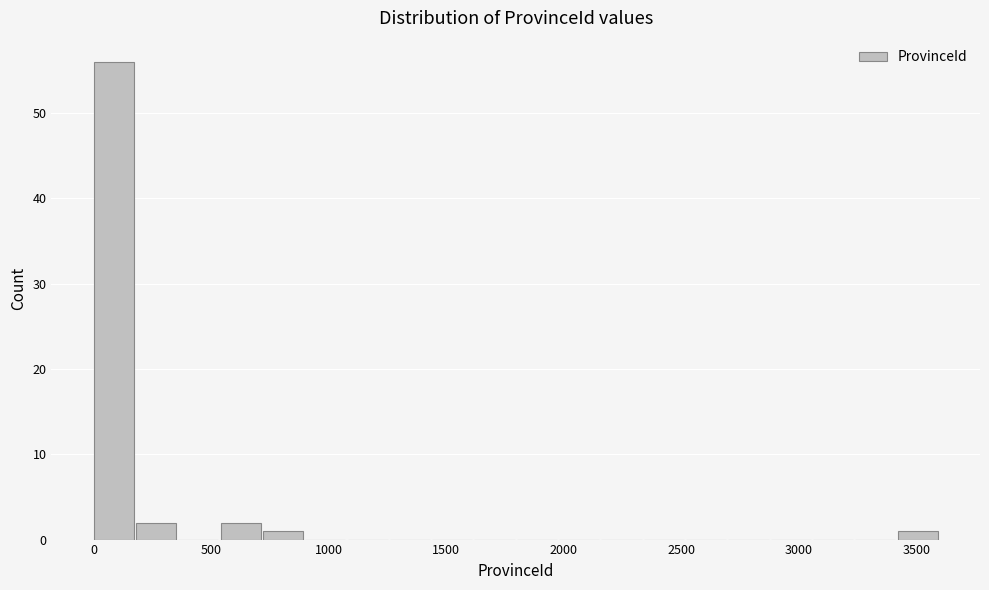

Read against the x-axis, roughly where is the centre of the tallest bar?

100